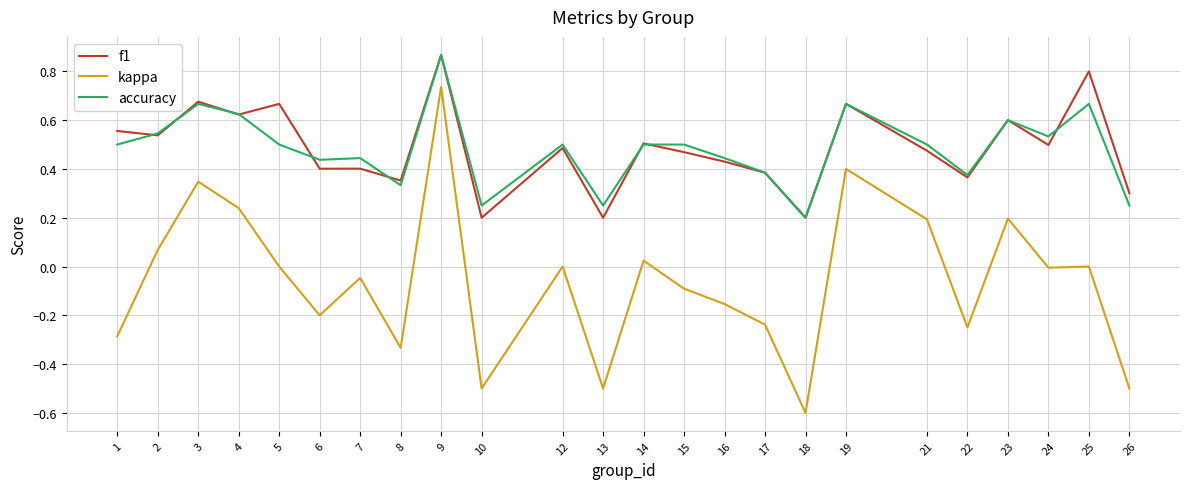

True or false: f1 has a value of 0.5 at 15.

True